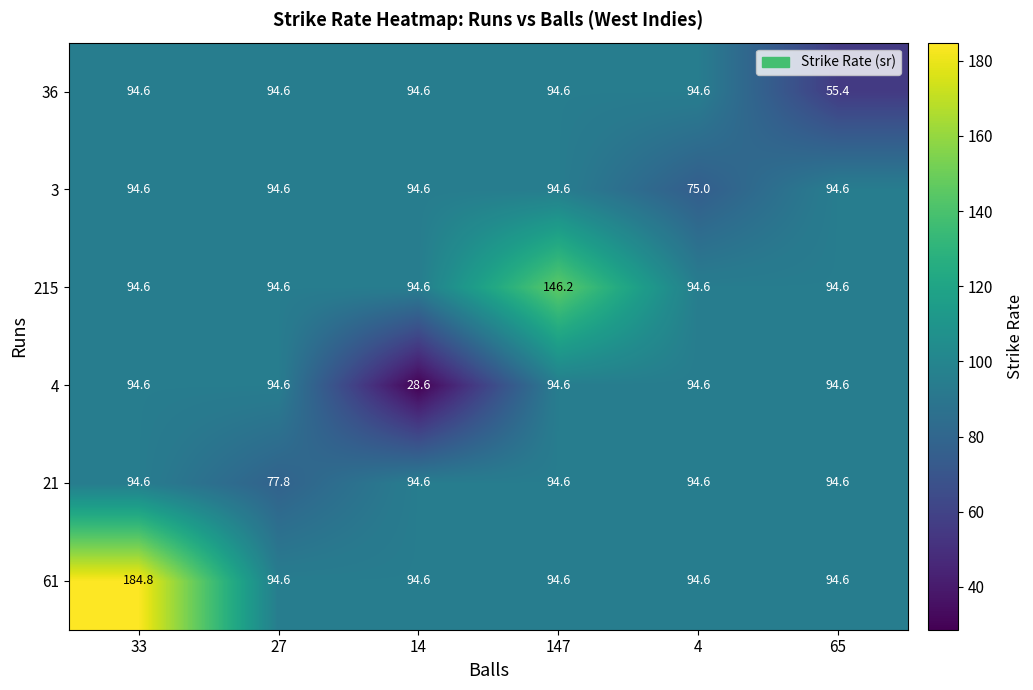

Where does the 36 series first go above 94?

33